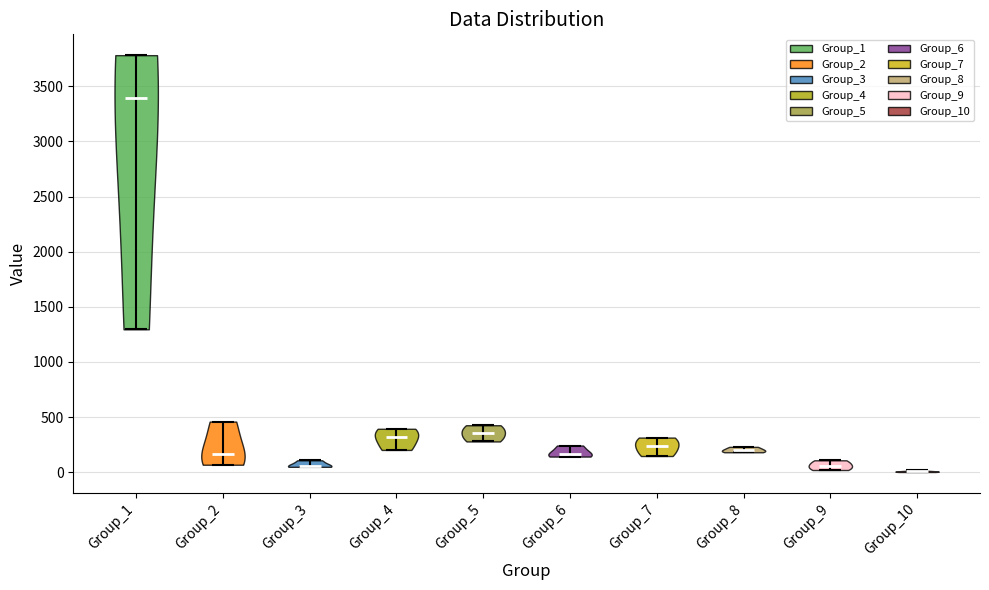

Where does the median line of the violin for Group_1 sit on the y-axis? The values are not printed on the chart, so give them approximately, as read against the axis.

3400